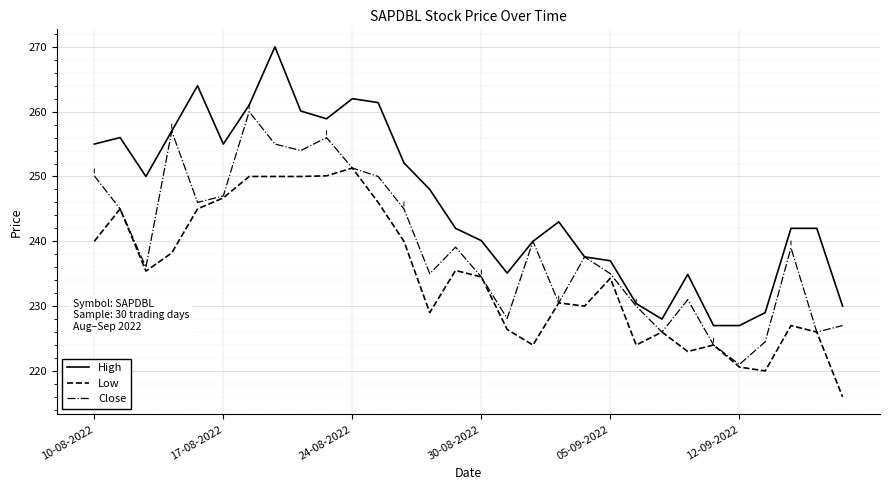

List the series in order of their overall mean, highest first.

High, Close, Low